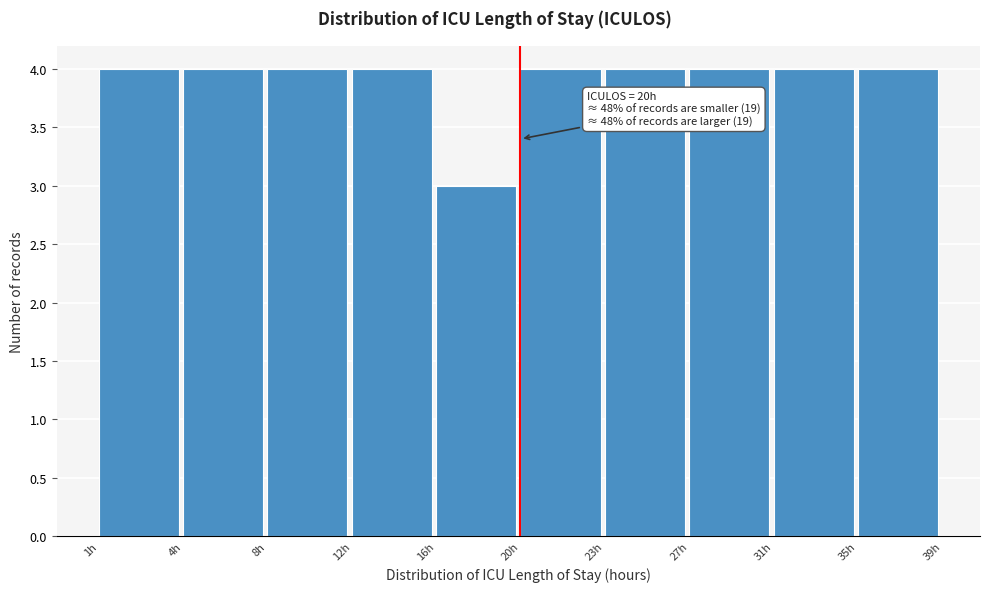

Reading right to left, list all the values displayed in this chart.

4	4	4	4	4	3	4	4	4	4